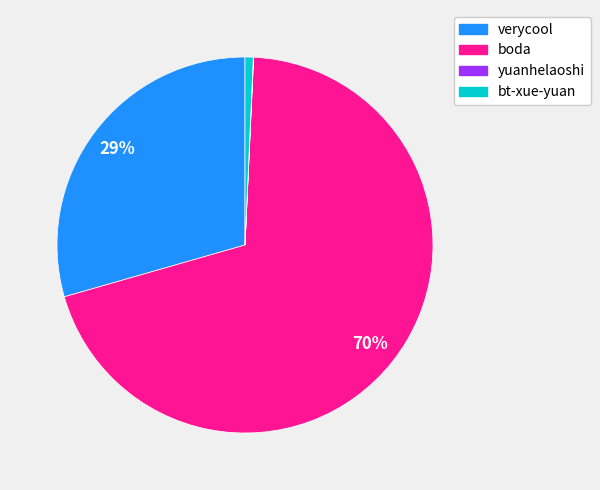

Which category has the biggest portion of the pie?

boda